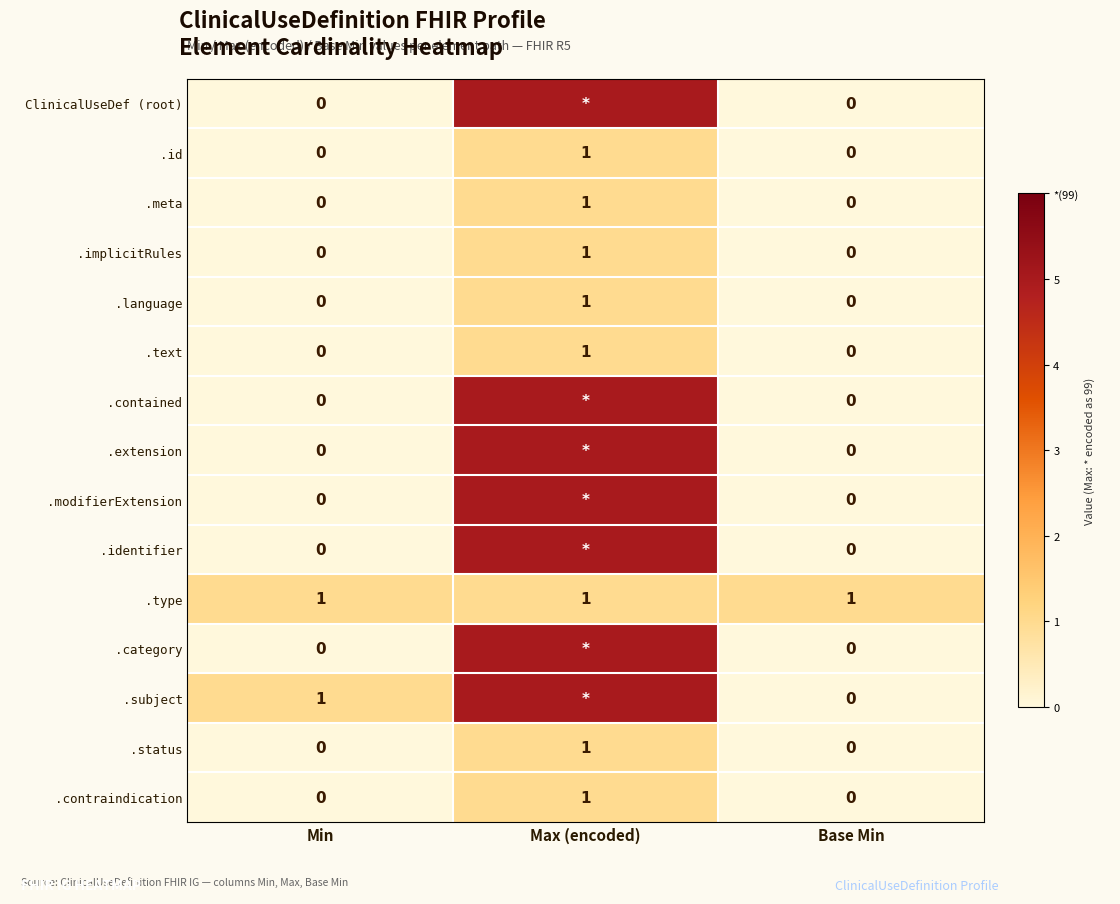

The .implicitRules series shows 0 at Base Min. True or false?

True